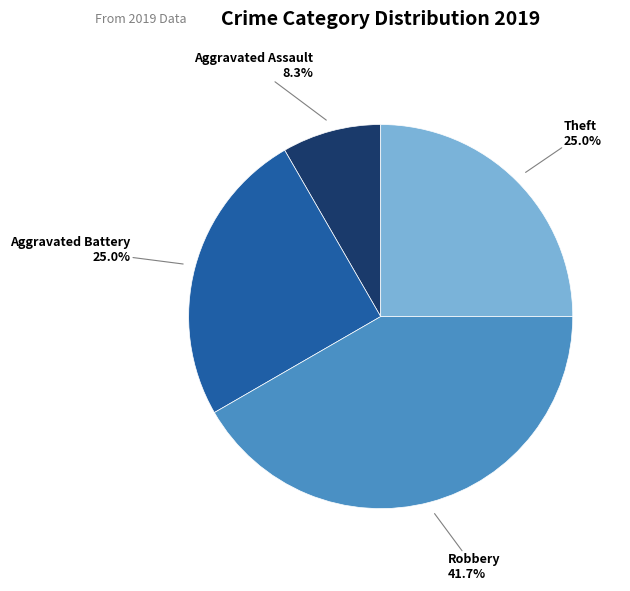

To the nearest percent, what is the average slice percentage?

25%